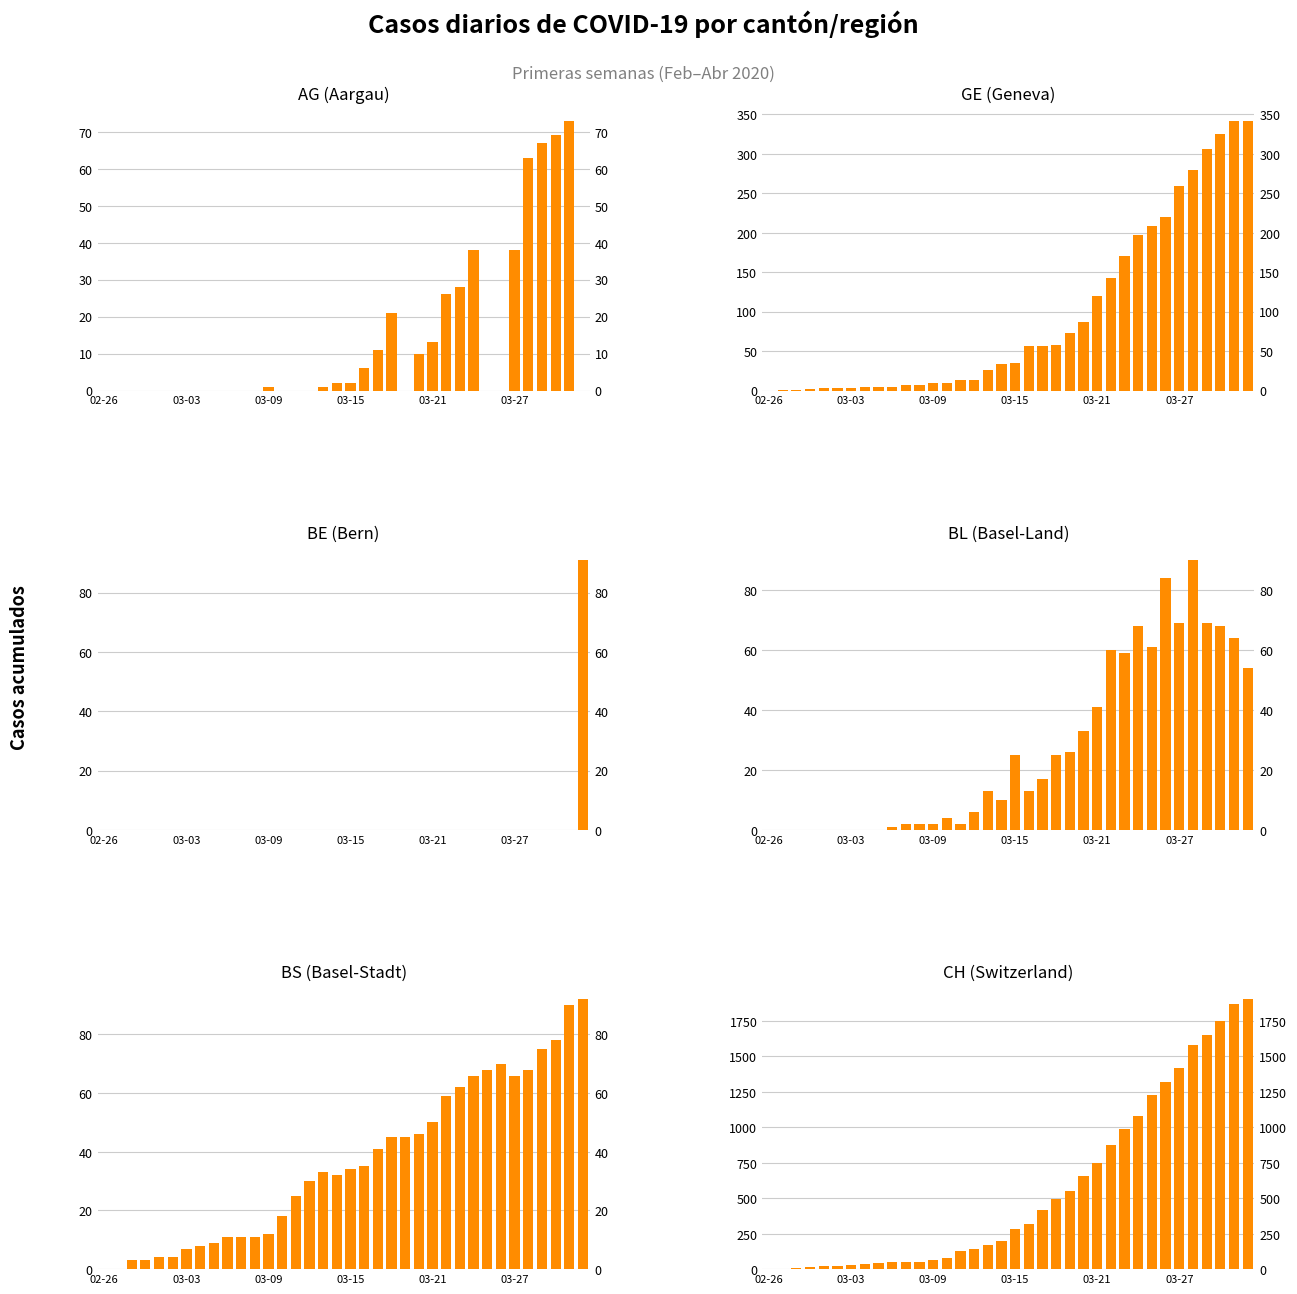

True or false: BE has a value of 0 at 27.

True